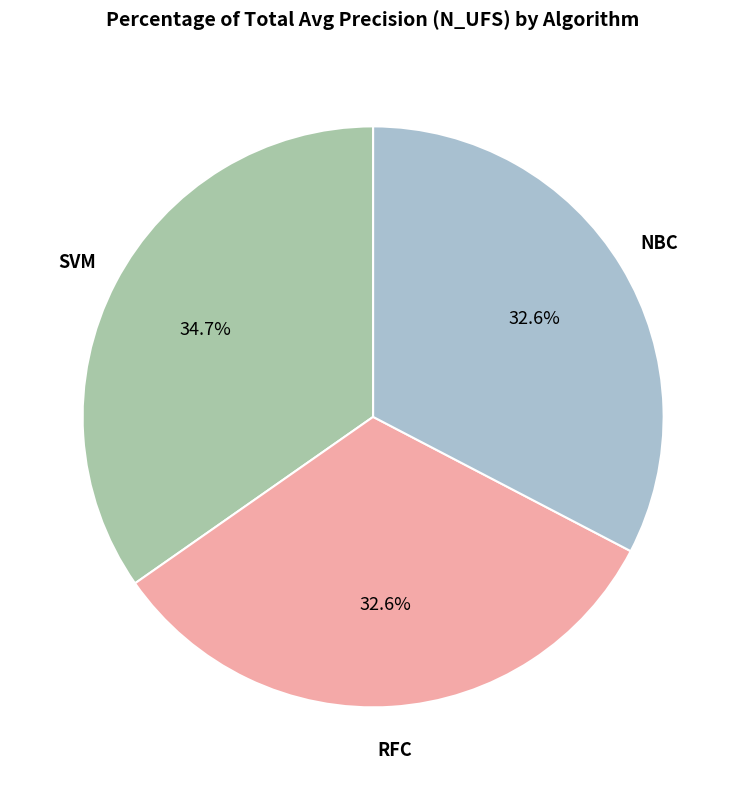

How much of the chart is everything except RFC?

67.4%